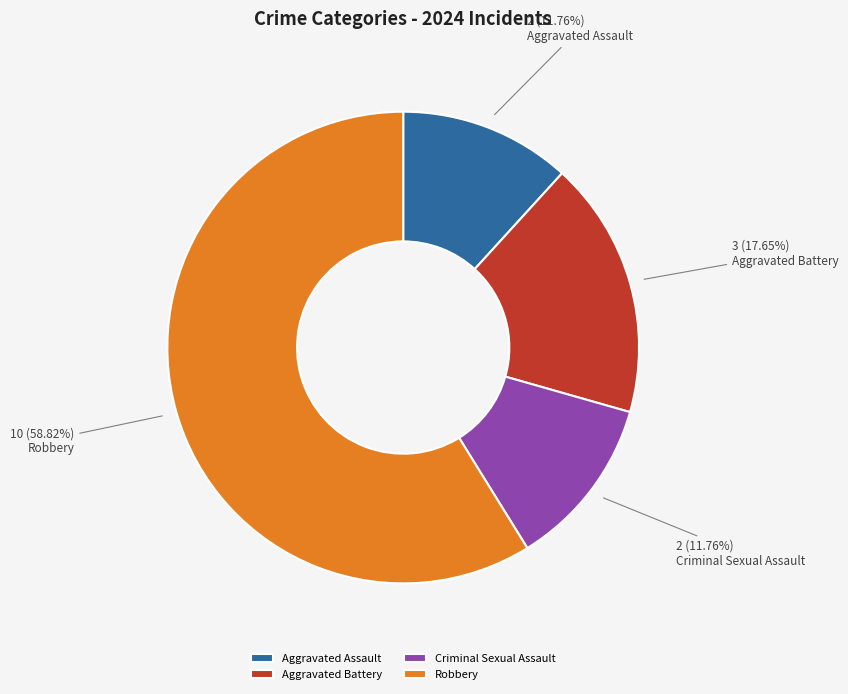

Approximately how many times larger is the value at Aggravated Assault compared to Aggravated Battery?

0.7